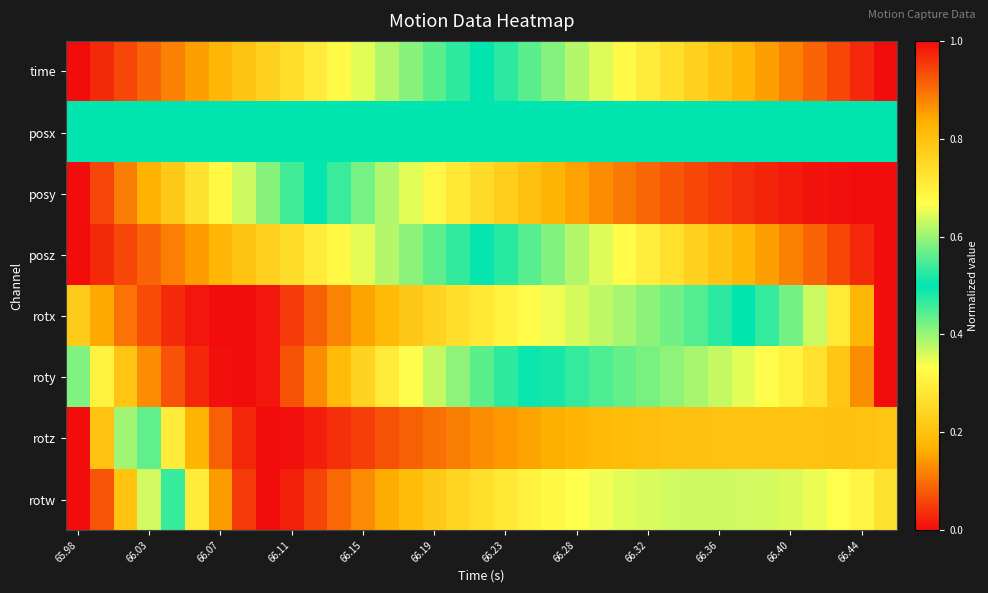

How many distinct data groups are displayed?

8